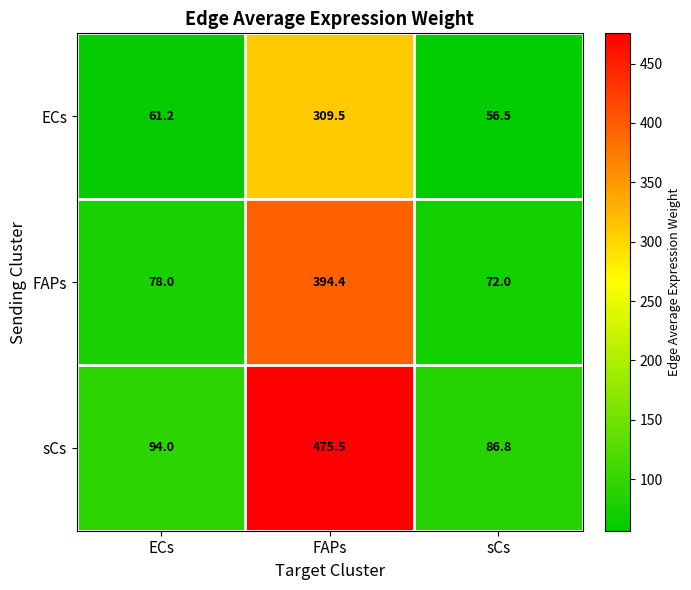

The ECs series shows 61.2 at ECs. True or false?

True